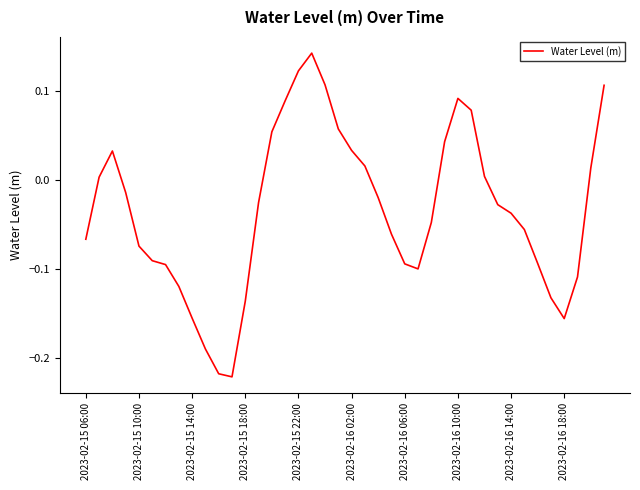

What is the difference between the maximum and minimum values?

0.4